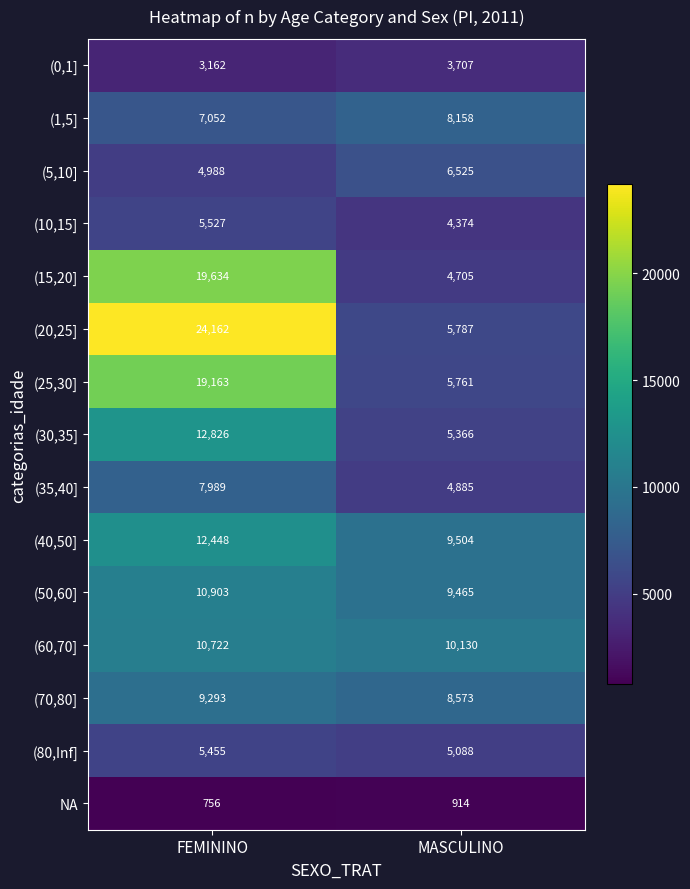

What is the difference between the maximum and minimum values in the (10,15] series?

1153